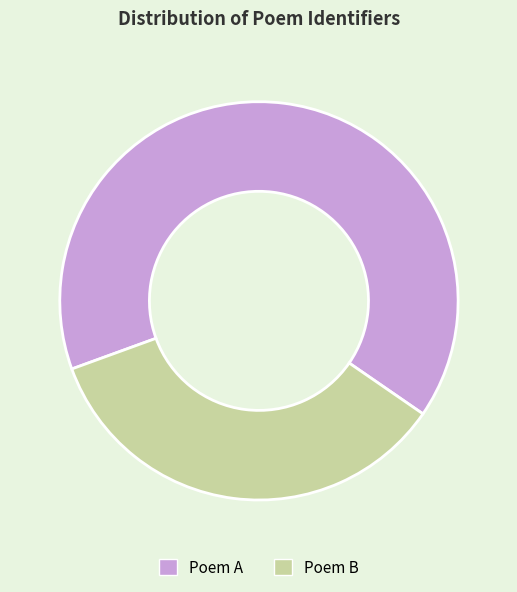

Is there any slice that represents more than half of the pie?

Yes